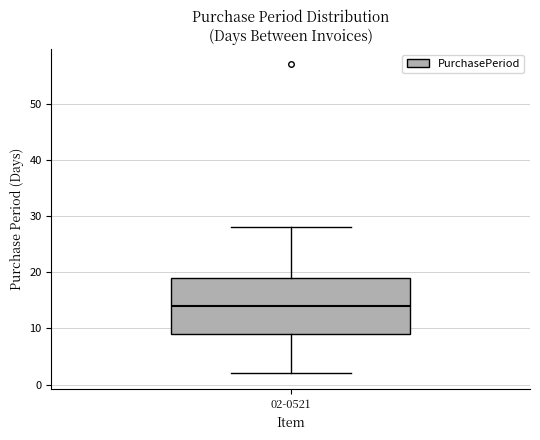

Where does the lower whisker of the box for 02-0521 end on the y-axis? The values are not printed on the chart, so give them approximately, as read against the axis.

2